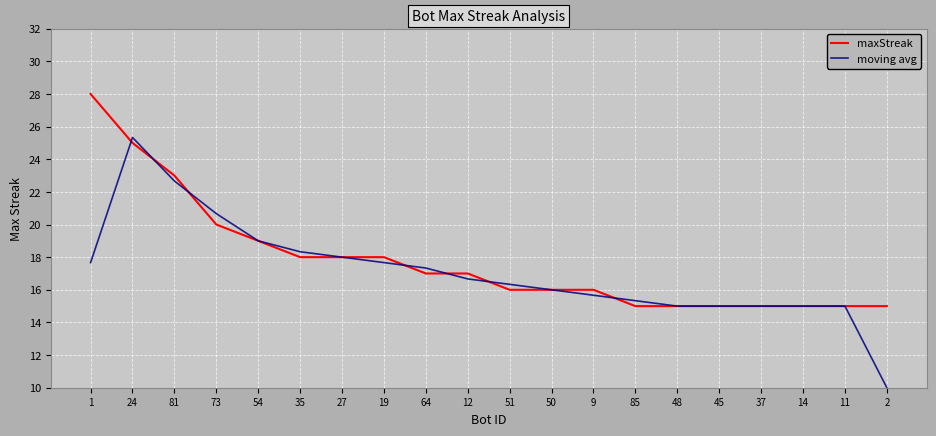

What position from the left is 50?

12